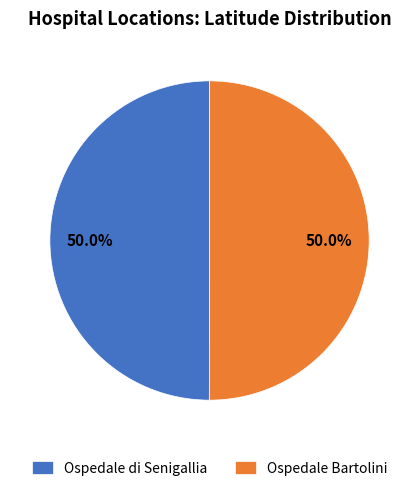

How many segments does this pie chart have?

2